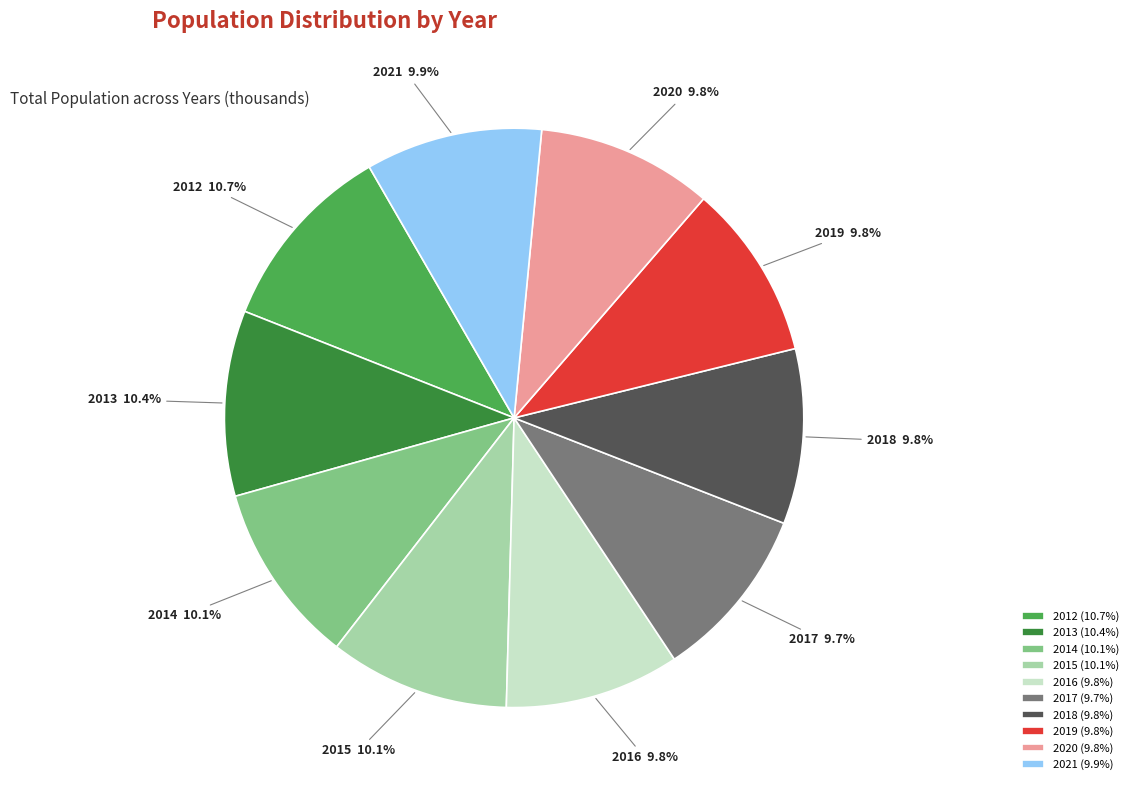

To the nearest percent, what percentage of the pie is 2016?

10%